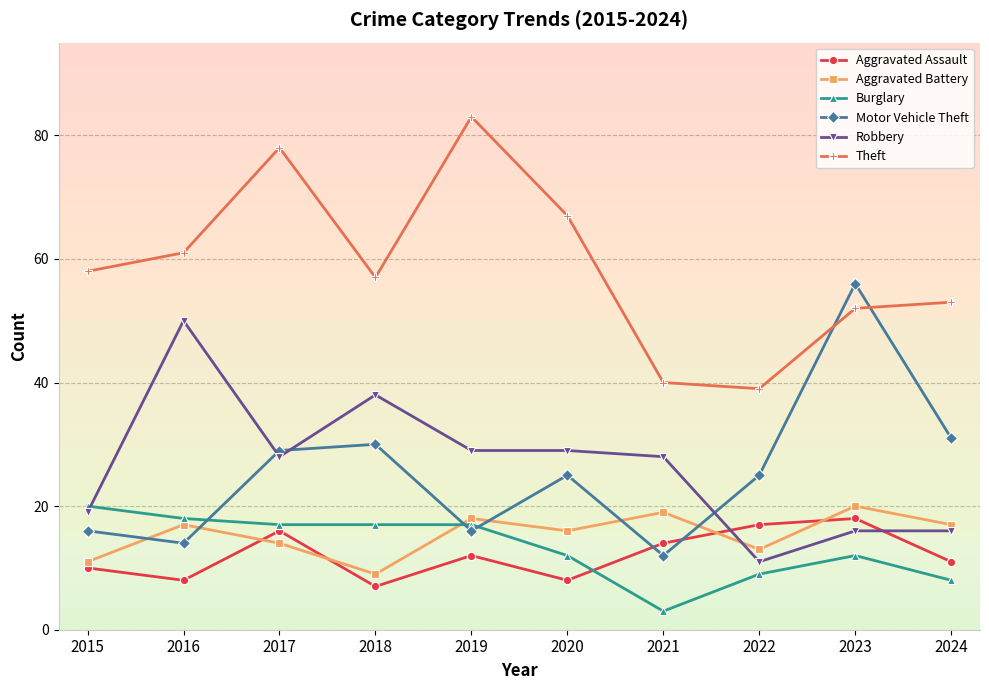

At which category is the sum across all series the highest?

2017